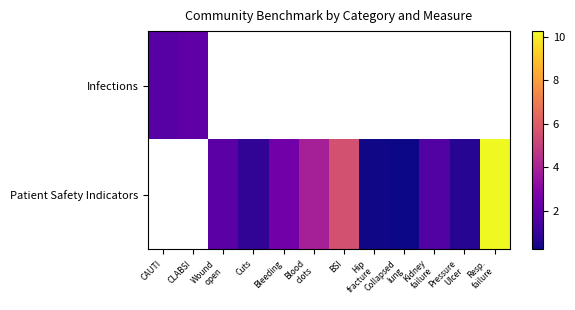

What is the difference between the Patient Safety Indicators values at Bleeding and Pressure Ulcer?

1.8